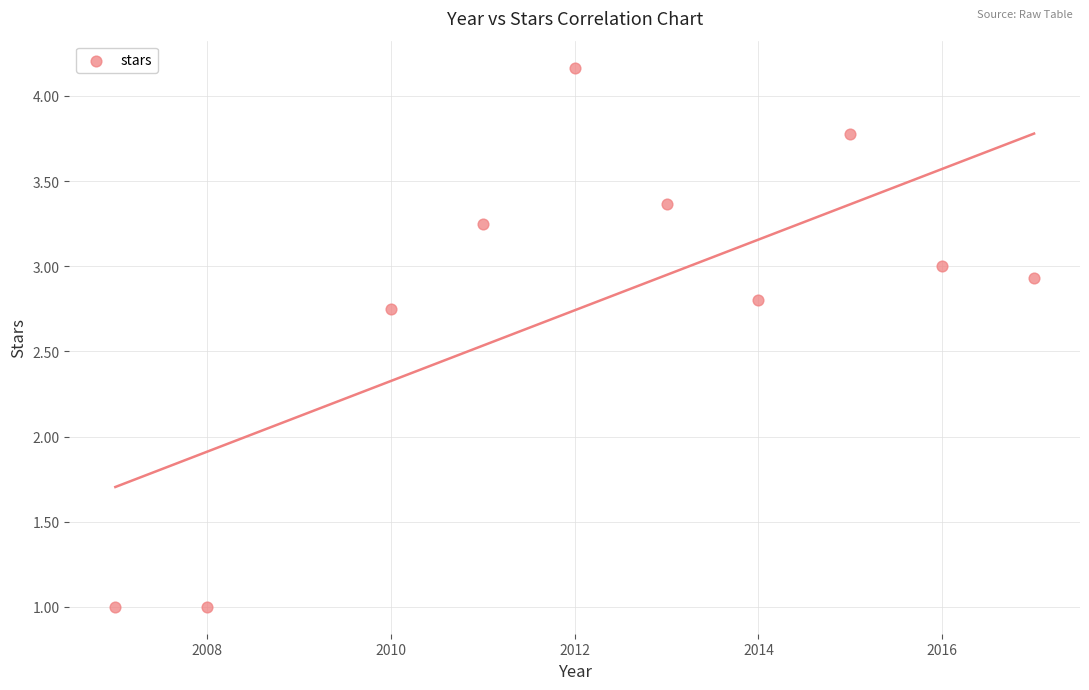

What is the range of X values (max minus min)?

10.0